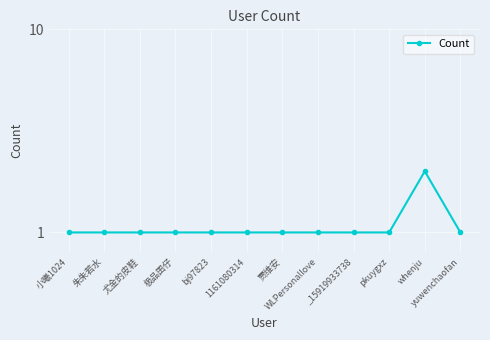

Between 贾维安 and whenju, which is larger?

whenju